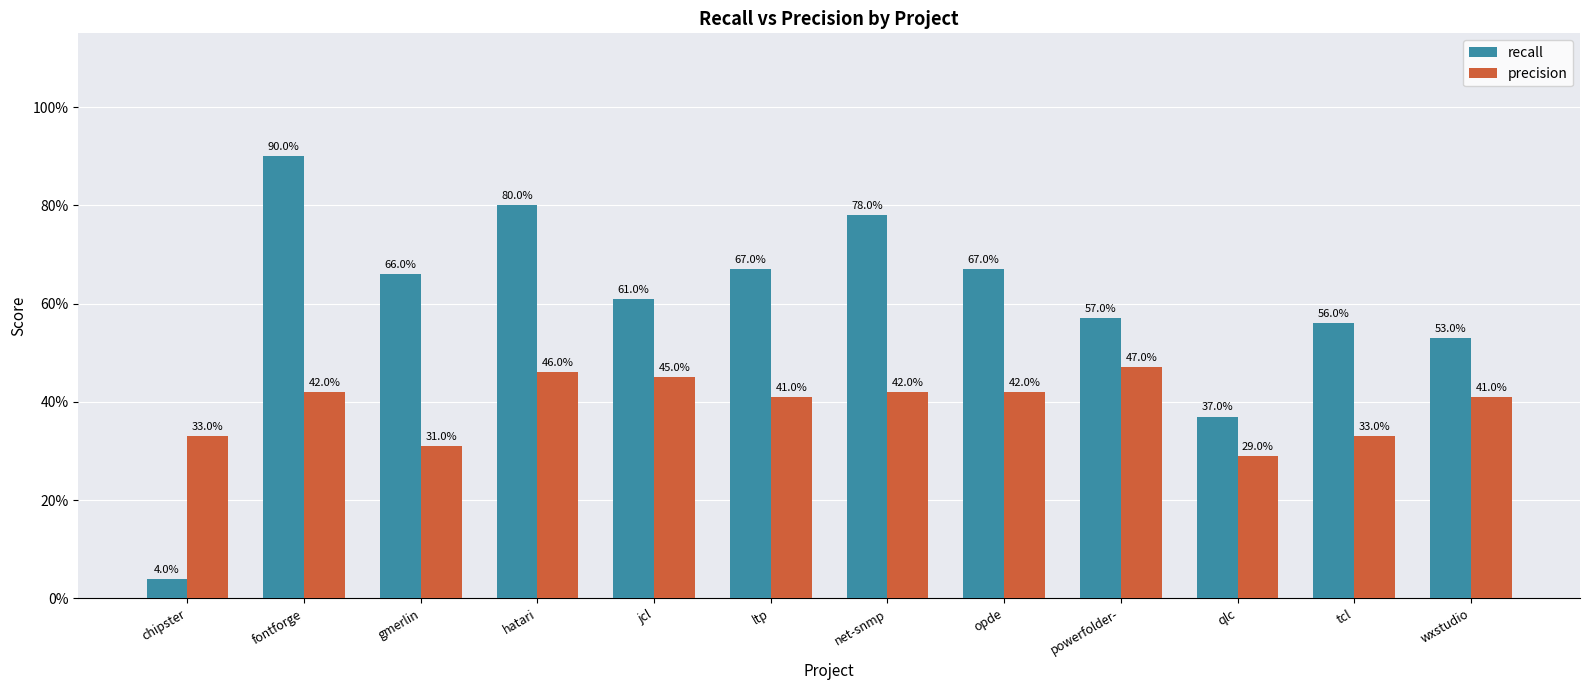

What are all the series names shown in the legend?

recall, precision